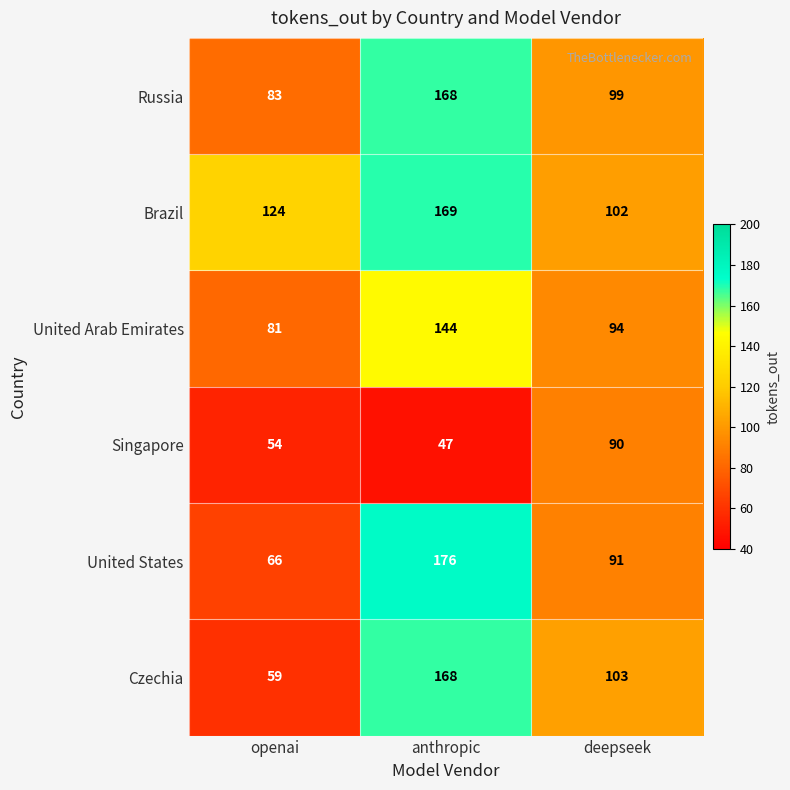

Which series has the largest total across all categories?

Brazil